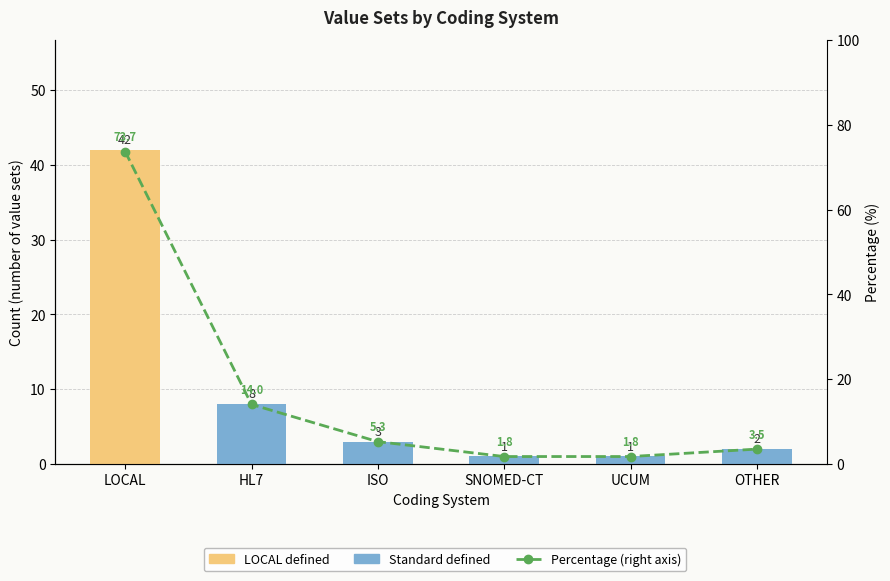

At how many categories does at least one series exceed 24?

1